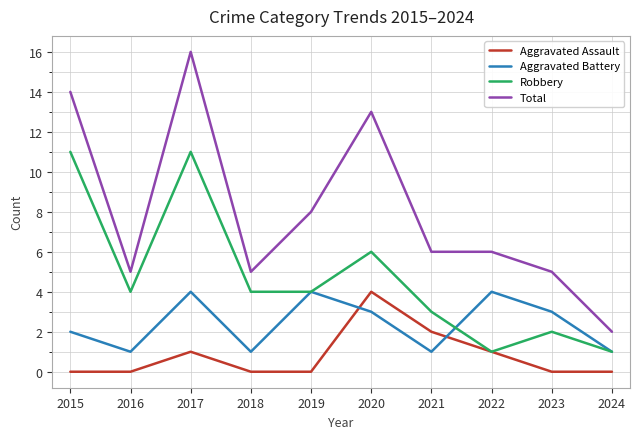

What is the spread (max minus min) of values at 2022?

5